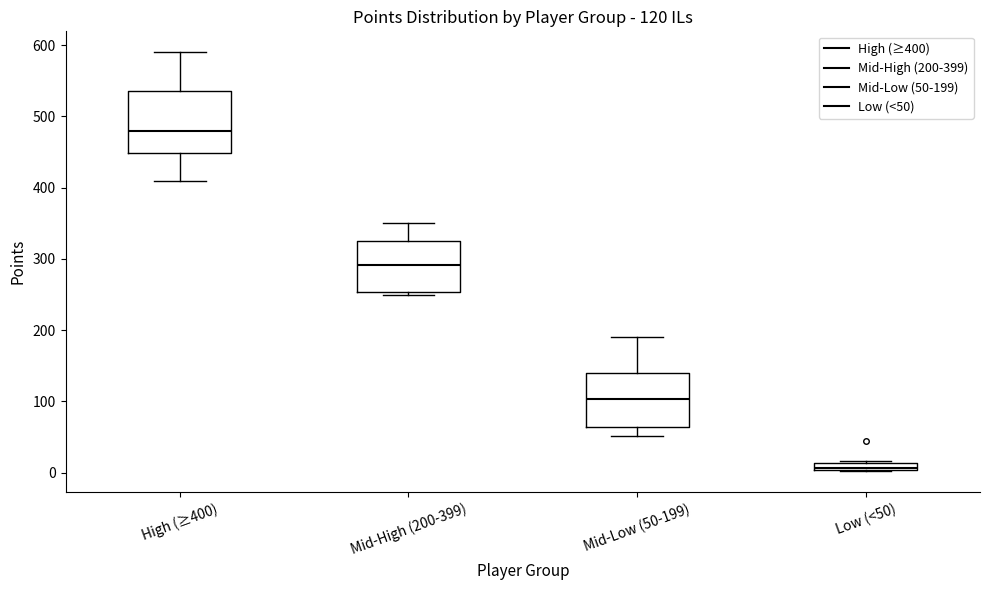

Which box is the tallest, from its lower edge to its upper edge?

High (≥400)